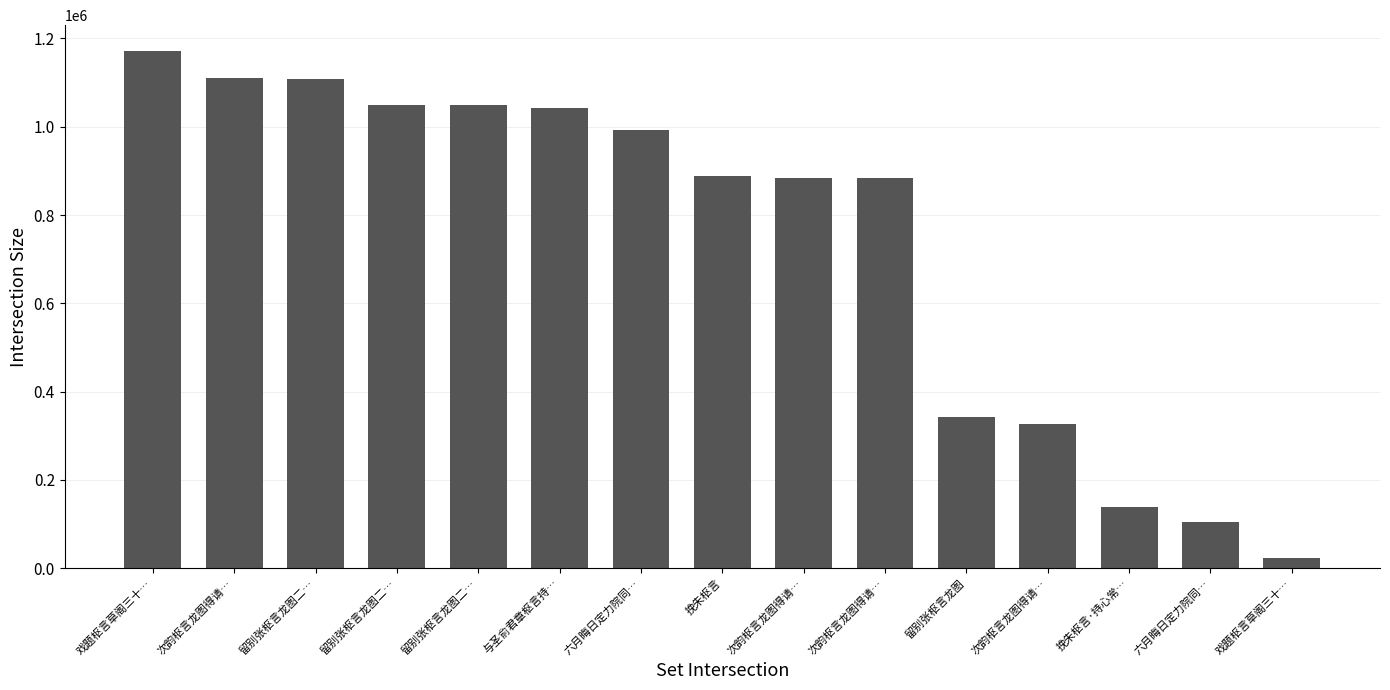

What is the value of the 13th bar from the left?

139450